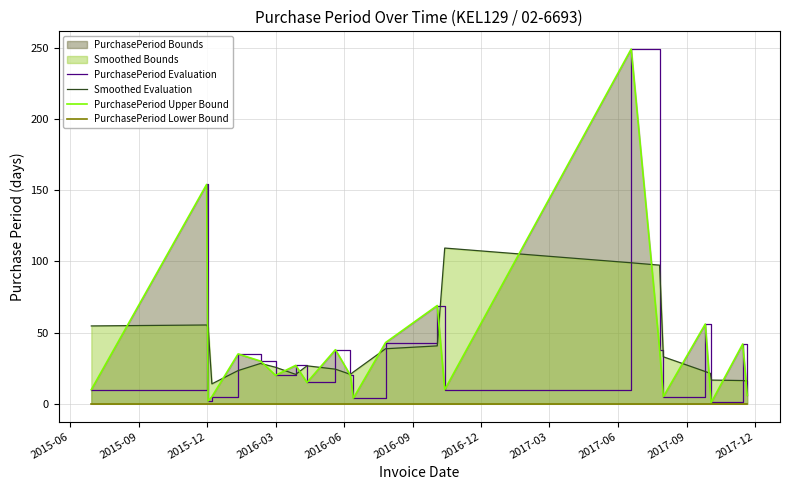

What is the maximum value for Smoothed Evaluation?

109.3